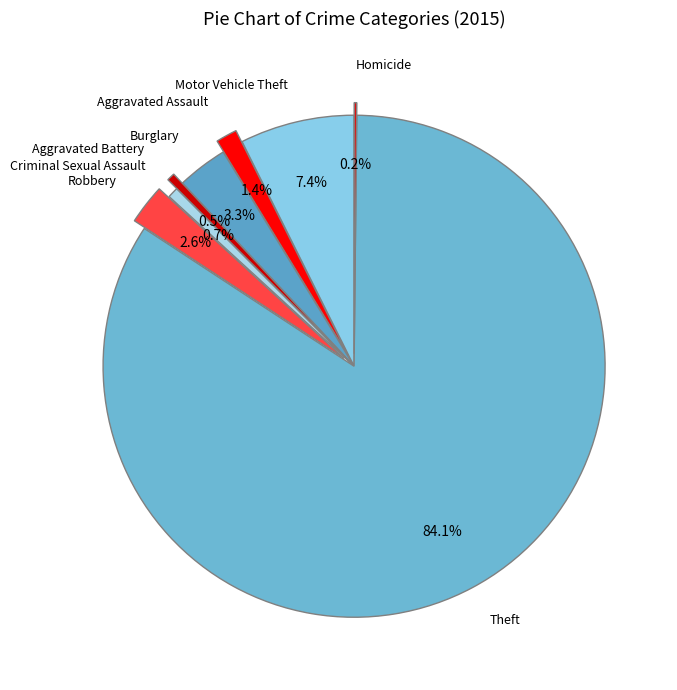

Which has a higher value, Burglary or Aggravated Assault?

Burglary